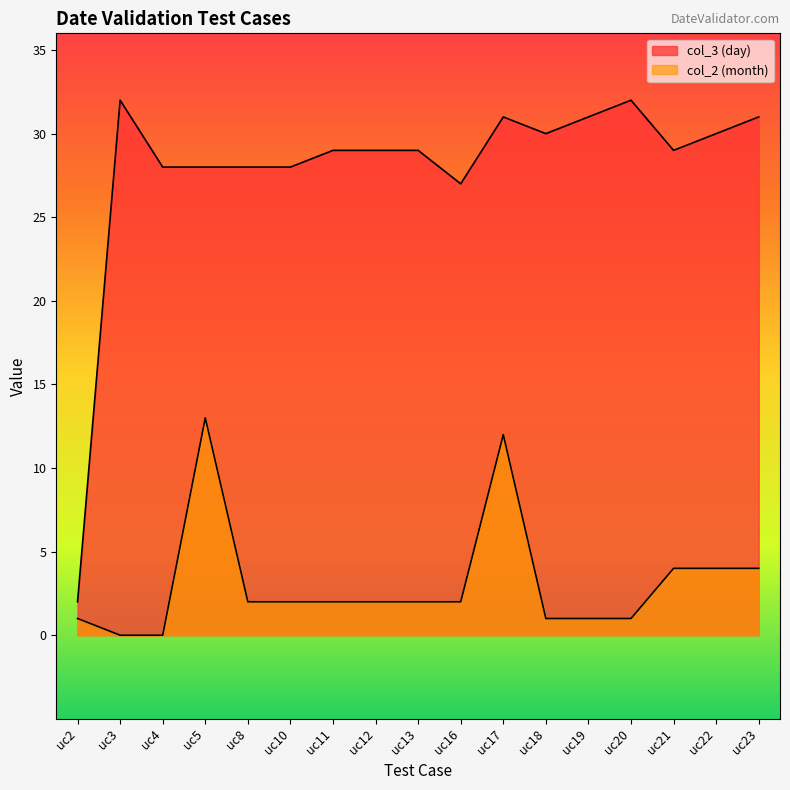

True or false: col_3 (day) has more than 1 points higher than both neighbors.

True